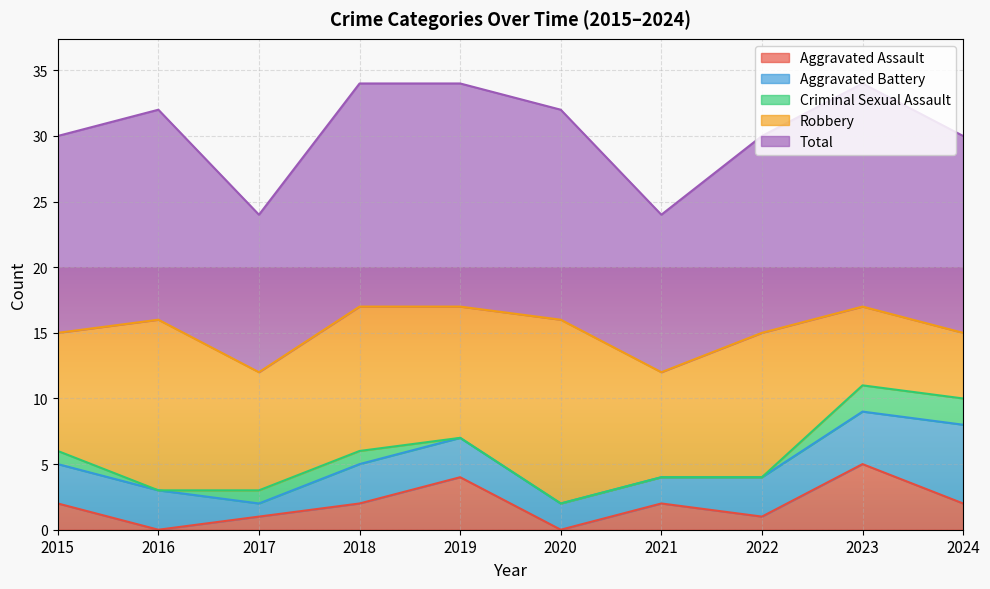

At 2015, list the series in order from smallest to largest.

Criminal Sexual Assault, Aggravated Assault, Aggravated Battery, Robbery, Total